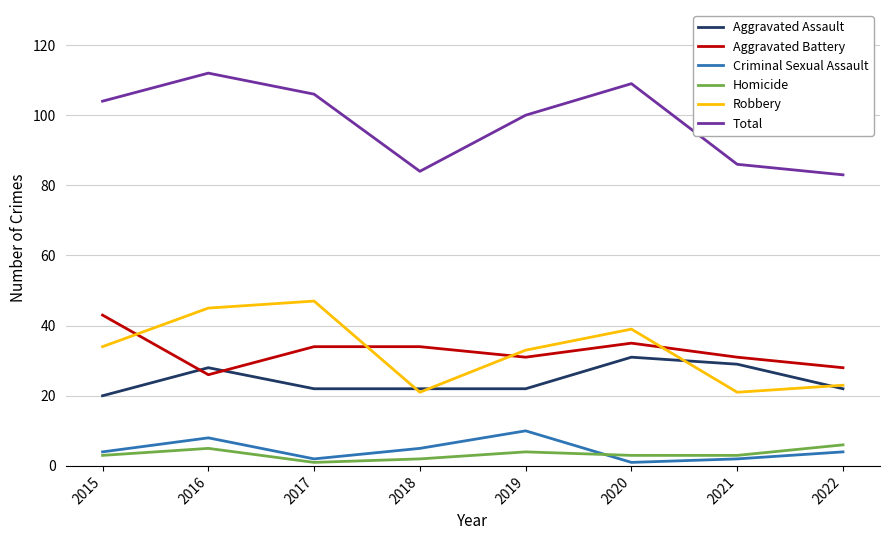

Which series changed the most between 2021 and 2022?

Aggravated Assault